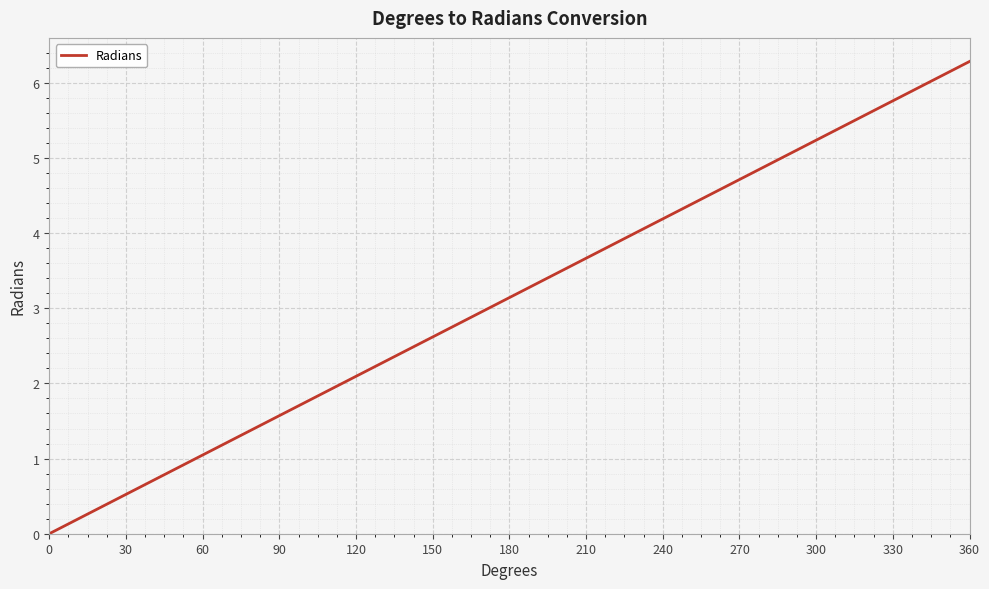

What is the greatest value displayed?

6.3